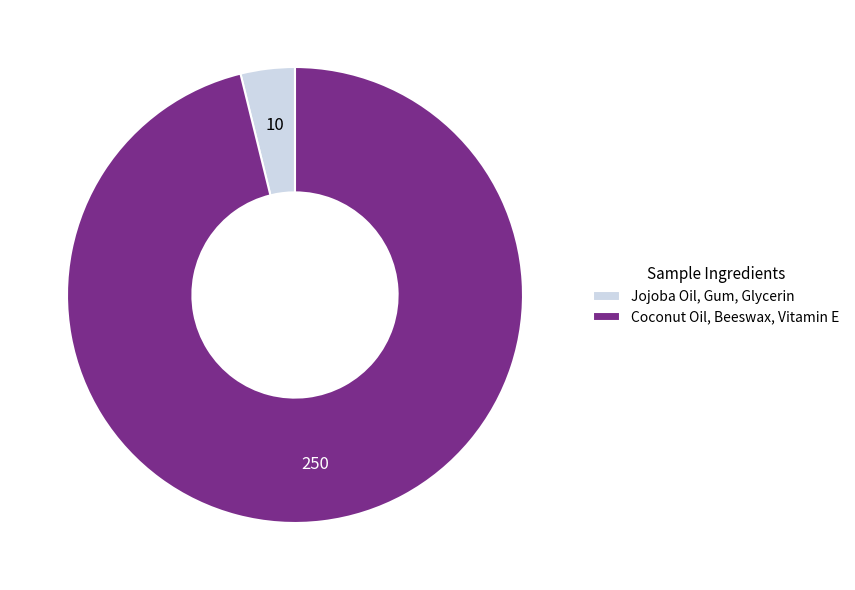

The Coconut Oil, Beeswax, Vitamin E slice represents 90% of the pie. True or false?

False